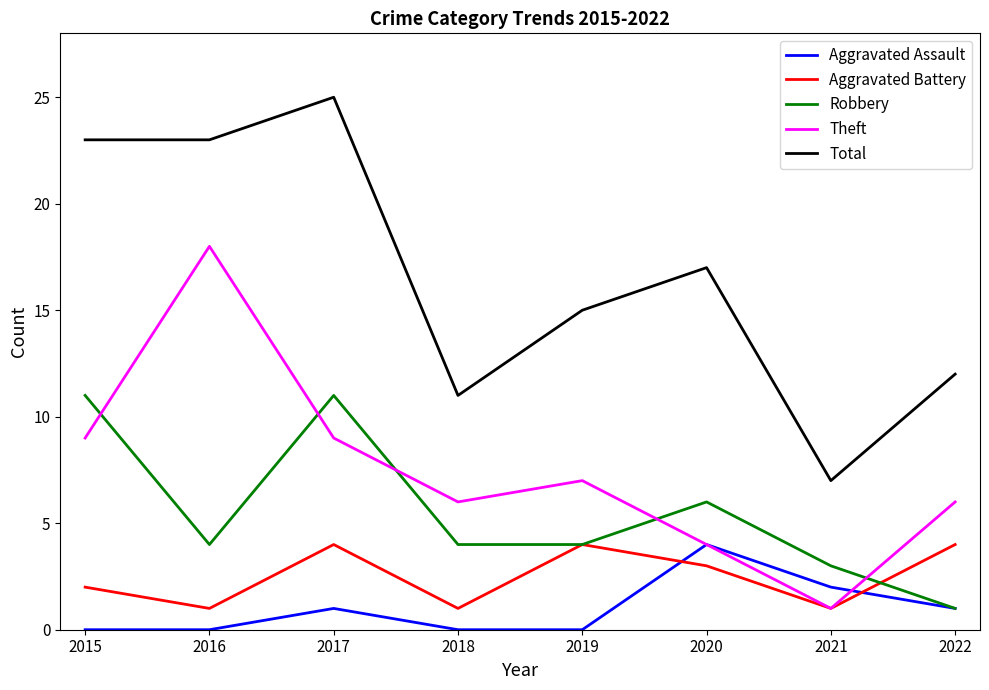

At which category does Aggravated Assault reach its first local peak?

2017